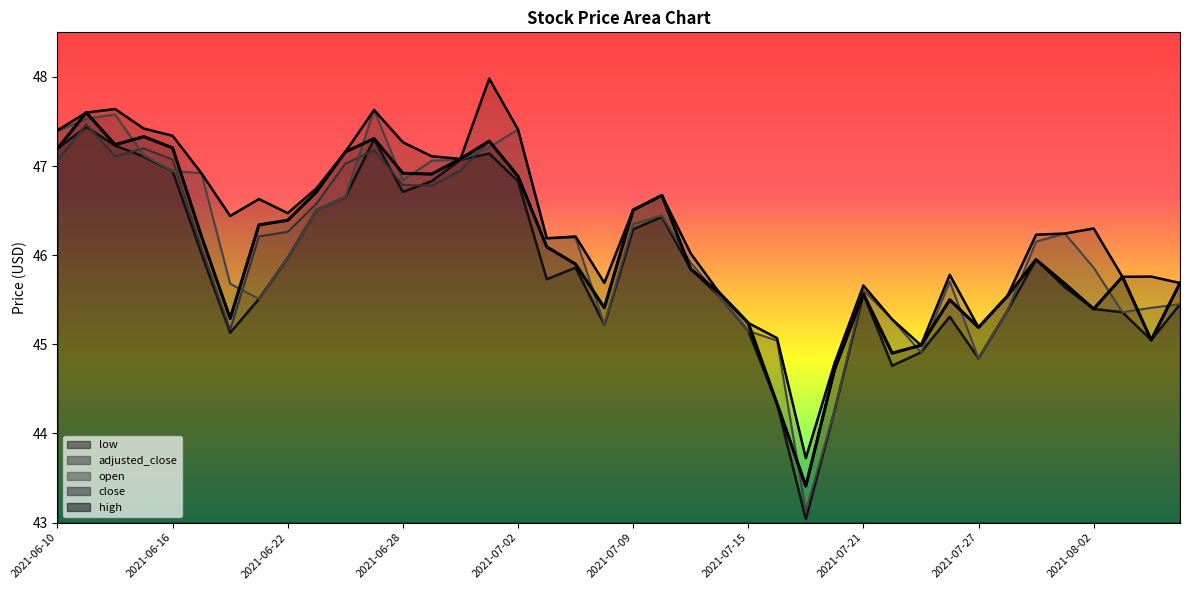

True or false: high has more than 1 points higher than both neighbors.

True